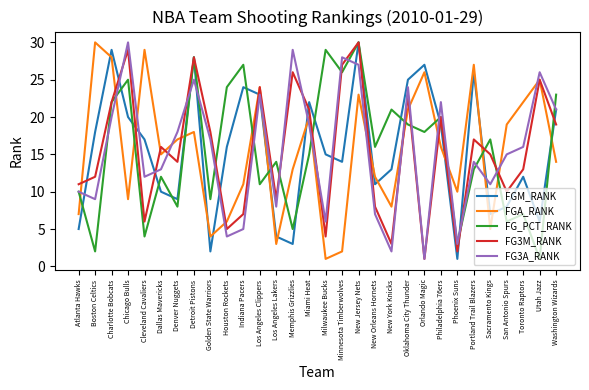

What is the sum of the FGA_RANK values at New Jersey Nets and Los Angeles Clippers?

47